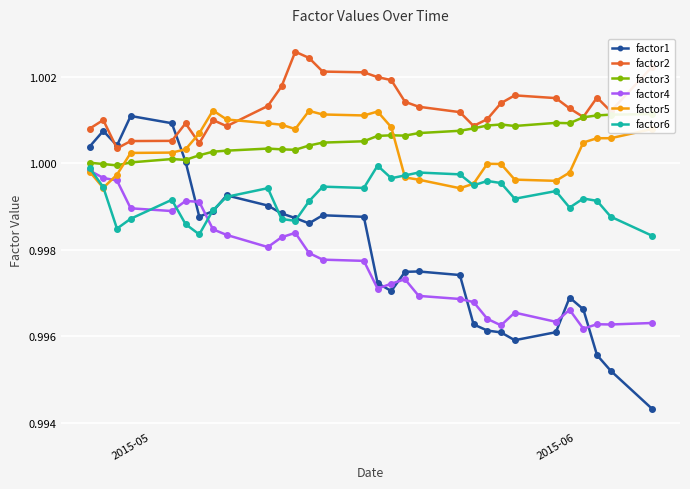

True or false: factor2 has more than 1 points higher than both neighbors.

True